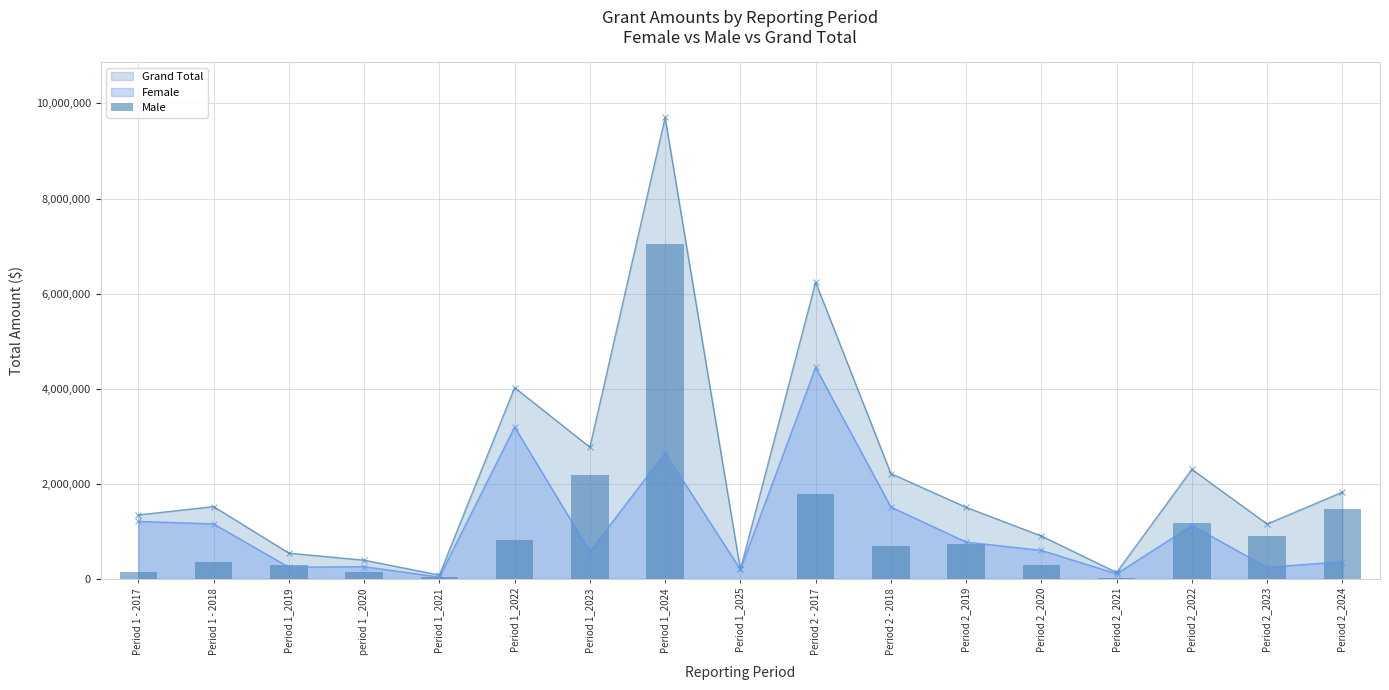

Count the number of categories in the chart.

17